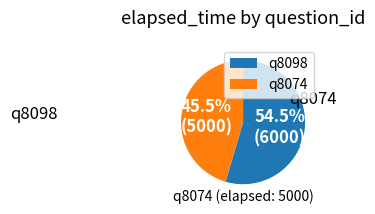

How many segments does this pie chart have?

2